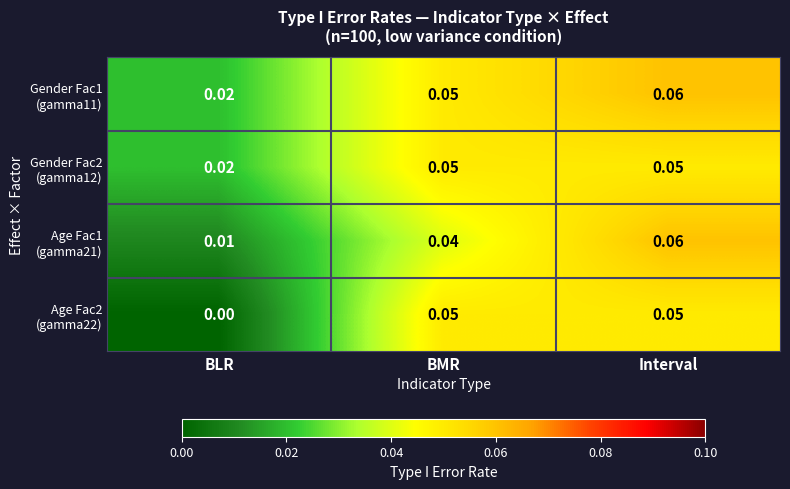

At which category does the chart reach its minimum across all series?

BLR